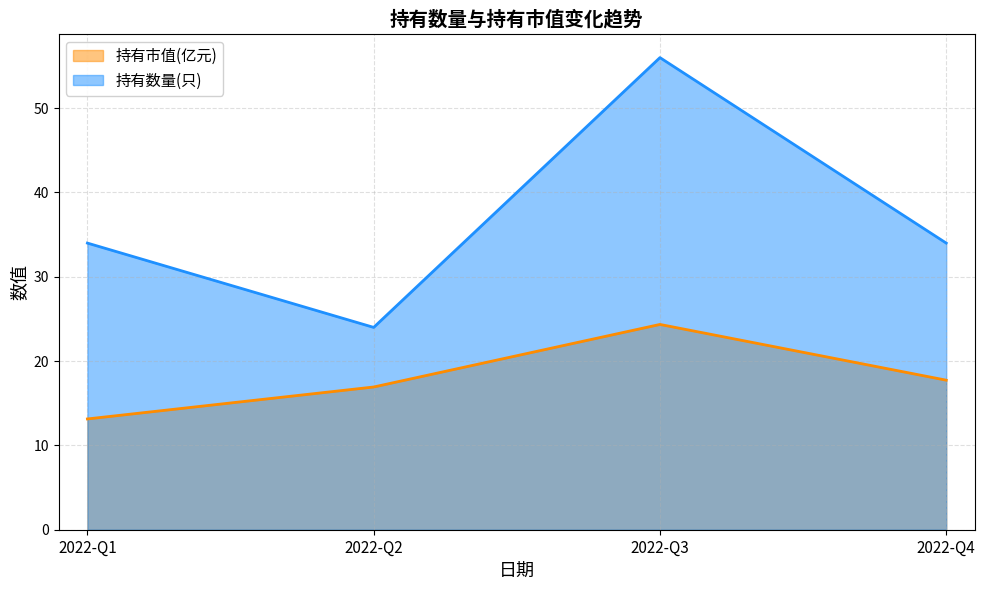

How many 持有数量(只) values are between 34 and 56?

3